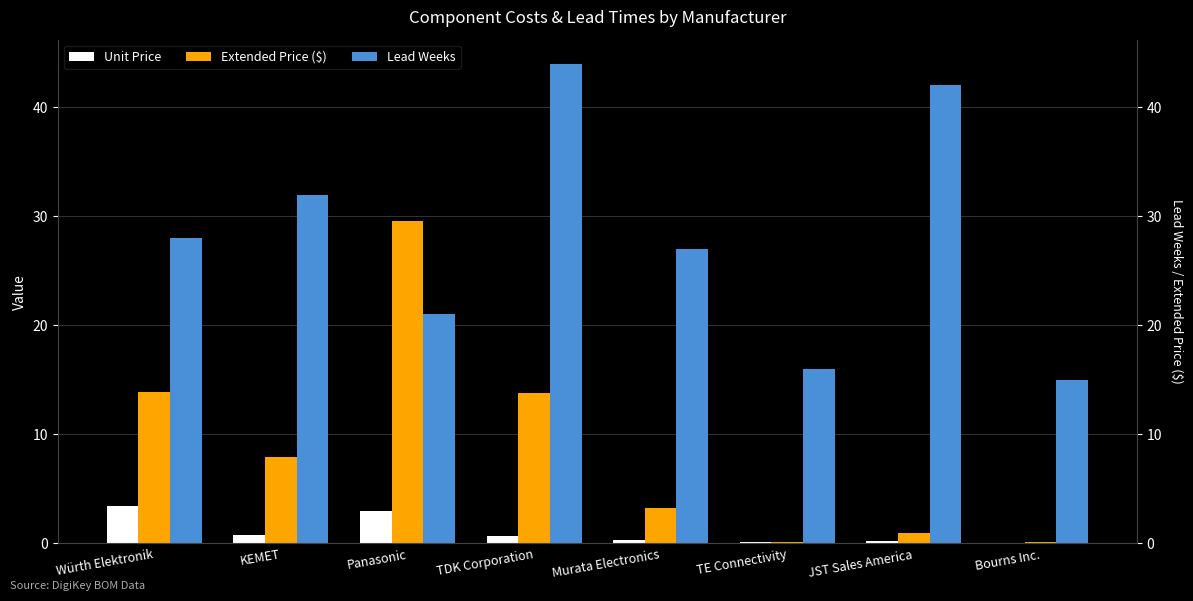

The Lead Weeks series shows 21.0 at Panasonic. True or false?

True